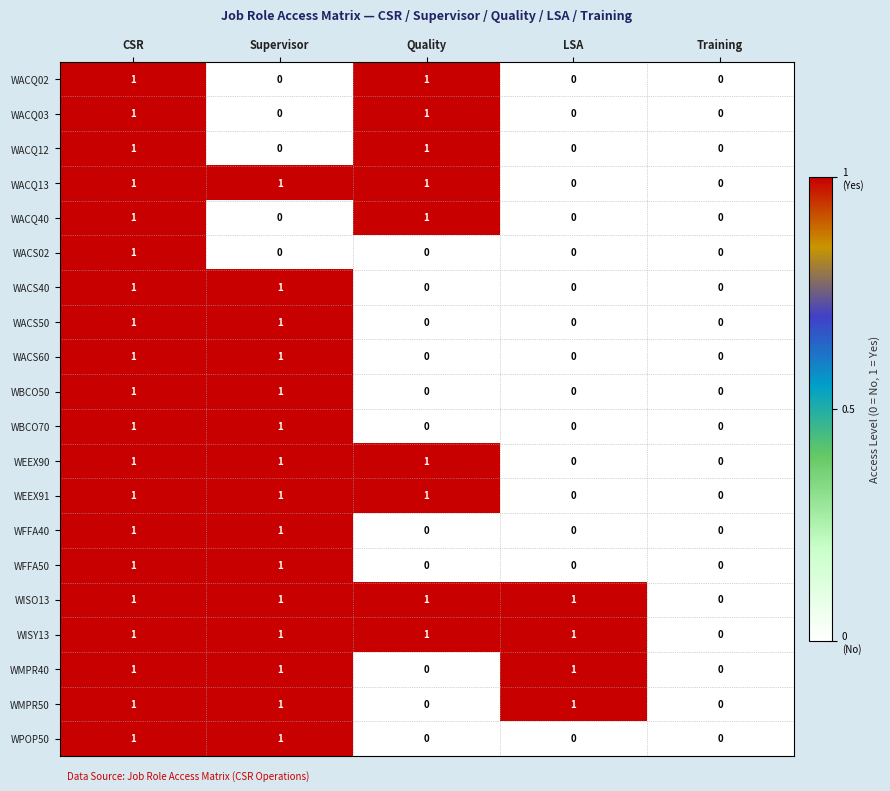

What is the sum of all WACQ13 values?

3